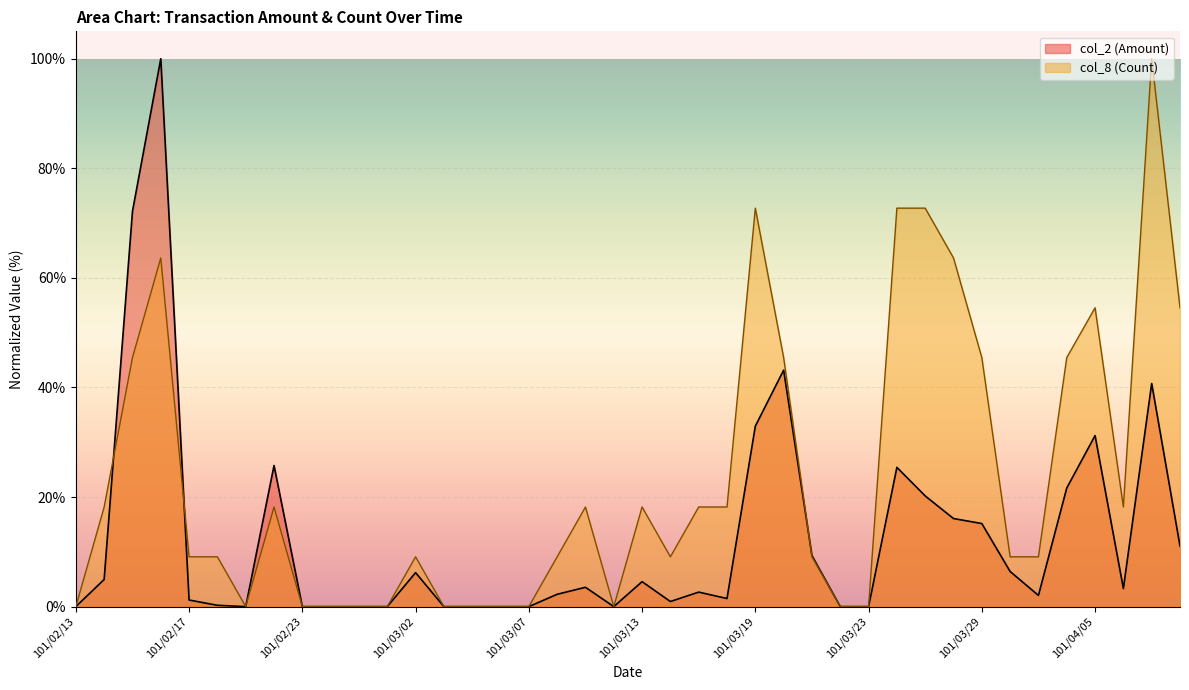

Count the number of categories in the chart.

40